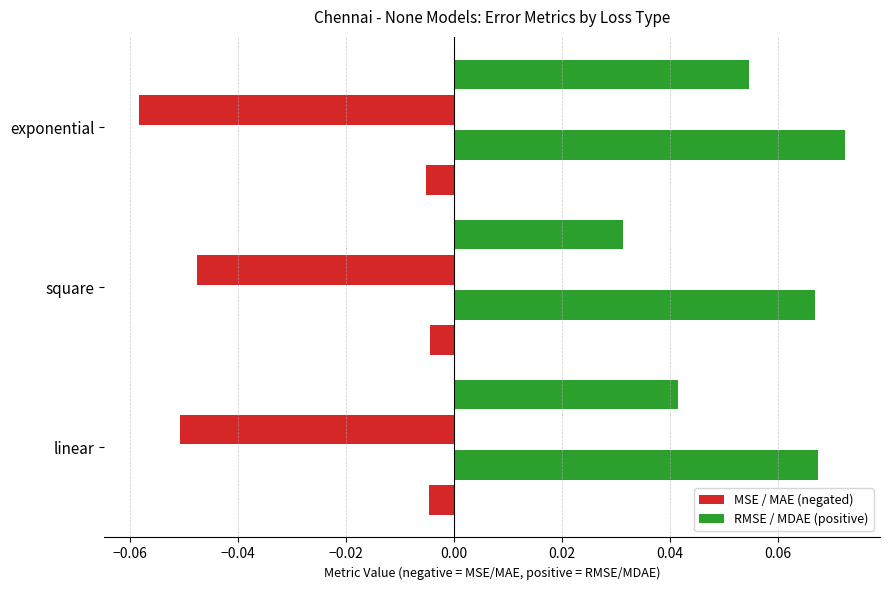

Is it true that MSE equals 0.0 at linear?

True